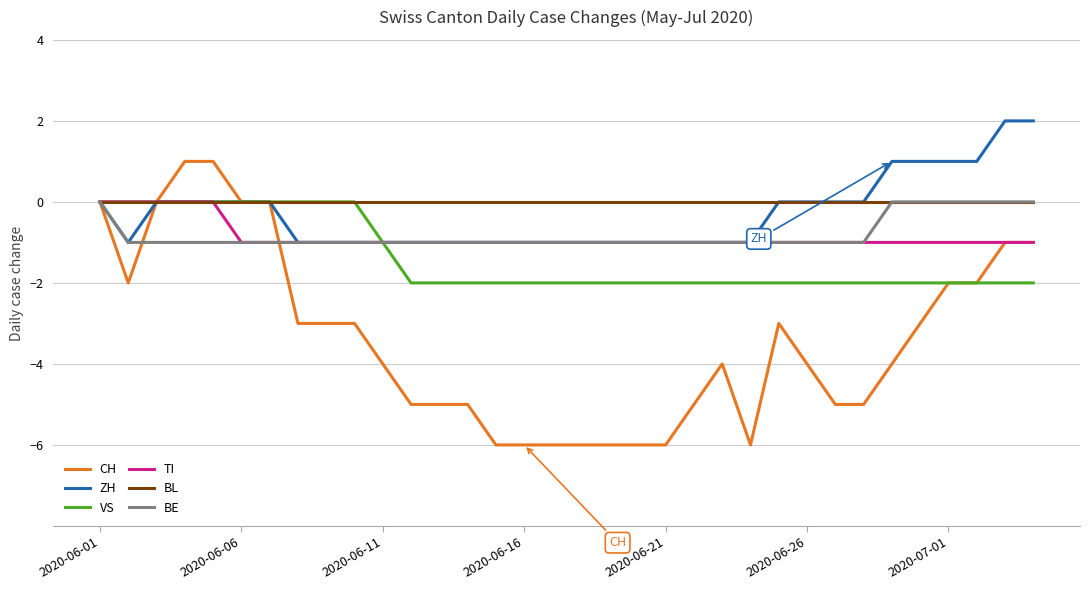

What are all the series names shown in the legend?

CH, ZH, VS, TI, BL, BE